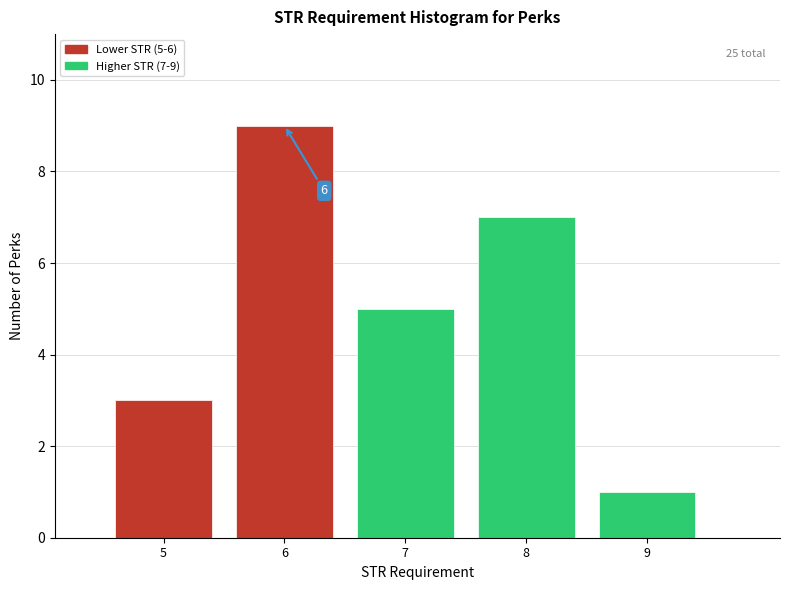

Reading left to right, list all the values displayed in this chart.

3	9	5	7	1